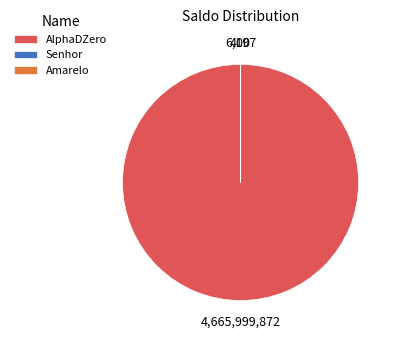

What is the largest slice in the pie chart?

AlphaDZero